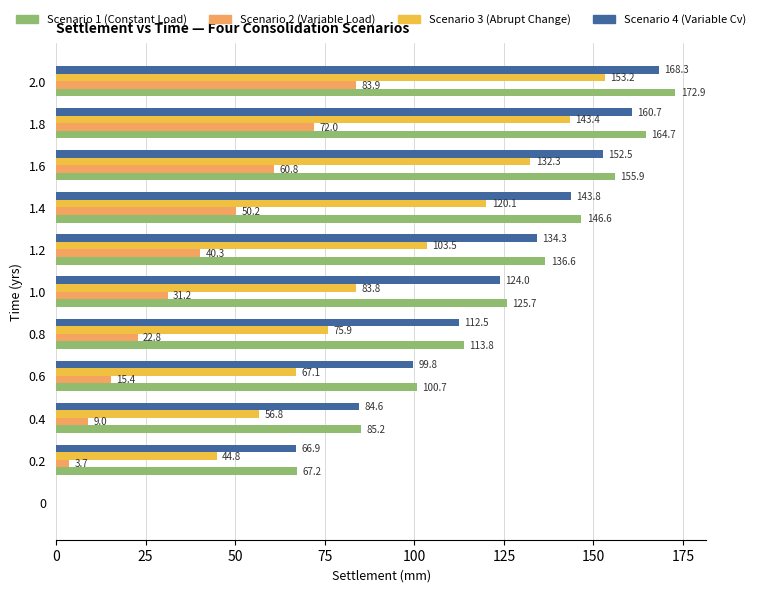

What is the sum of all Scenario 1 (Constant Load) values?

1269.3